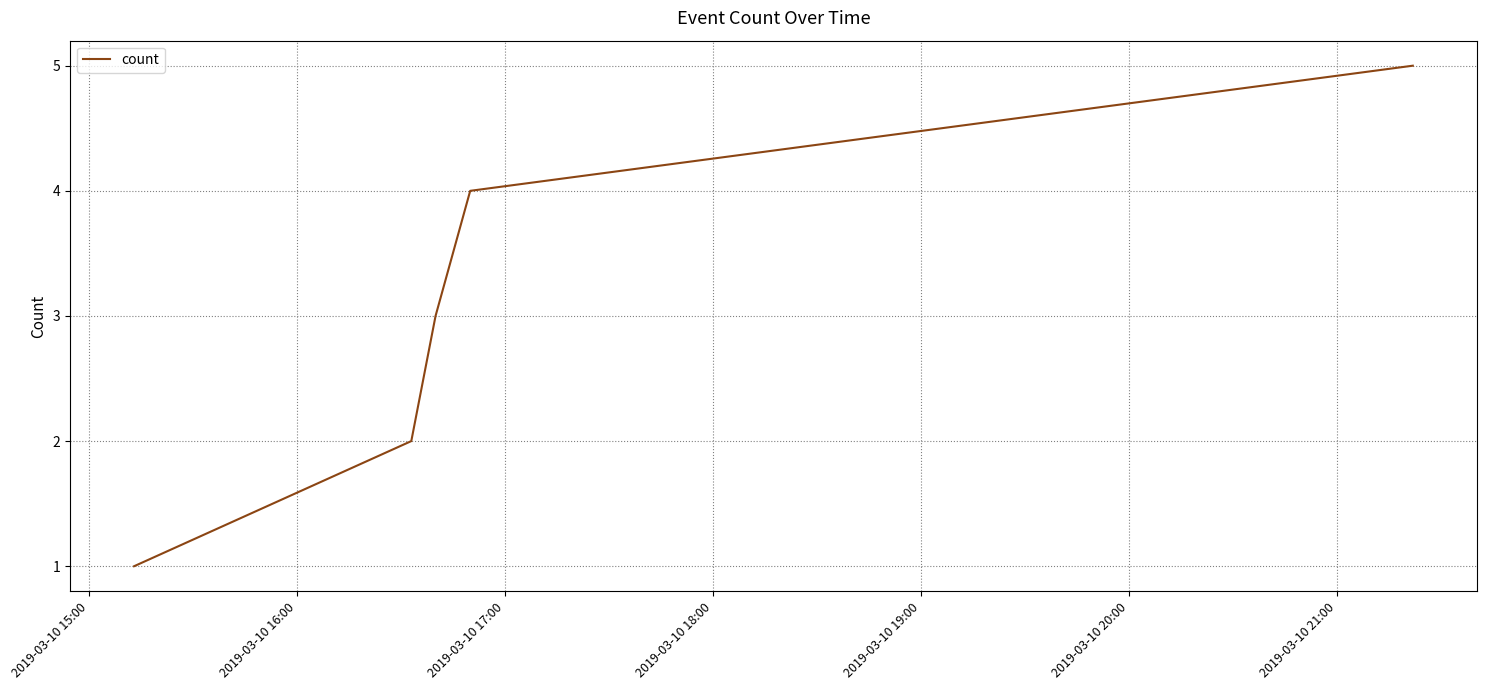

How many lines are shown in the chart?

1